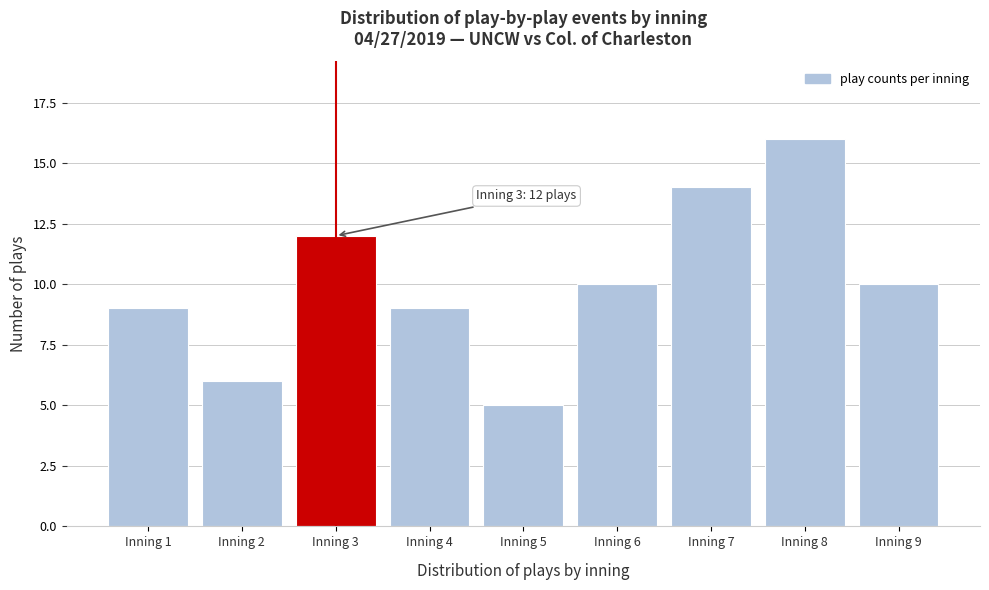

Reading right to left, list all the values displayed in this chart.

Inning 9=10	Inning 8=16	Inning 7=14	Inning 6=10	Inning 5=5	Inning 4=9	Inning 3=12	Inning 2=6	Inning 1=9